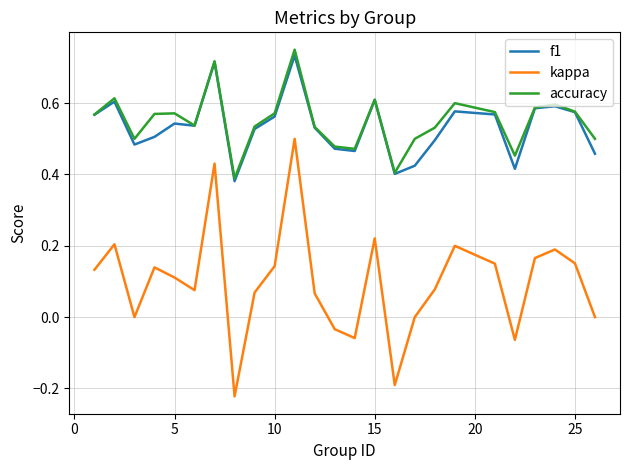

Which series has the widest spread of values?

kappa